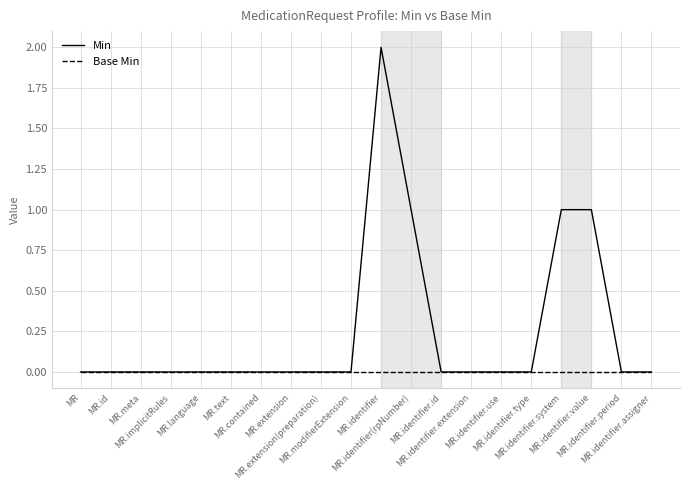

How many lines are shown in the chart?

2